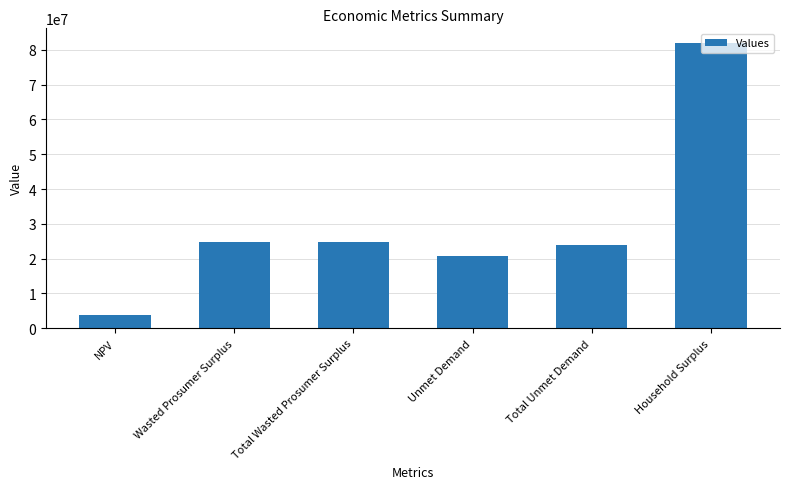

What is the ratio of the value at Household Surplus to the value at Wasted Prosumer Surplus?

3.3